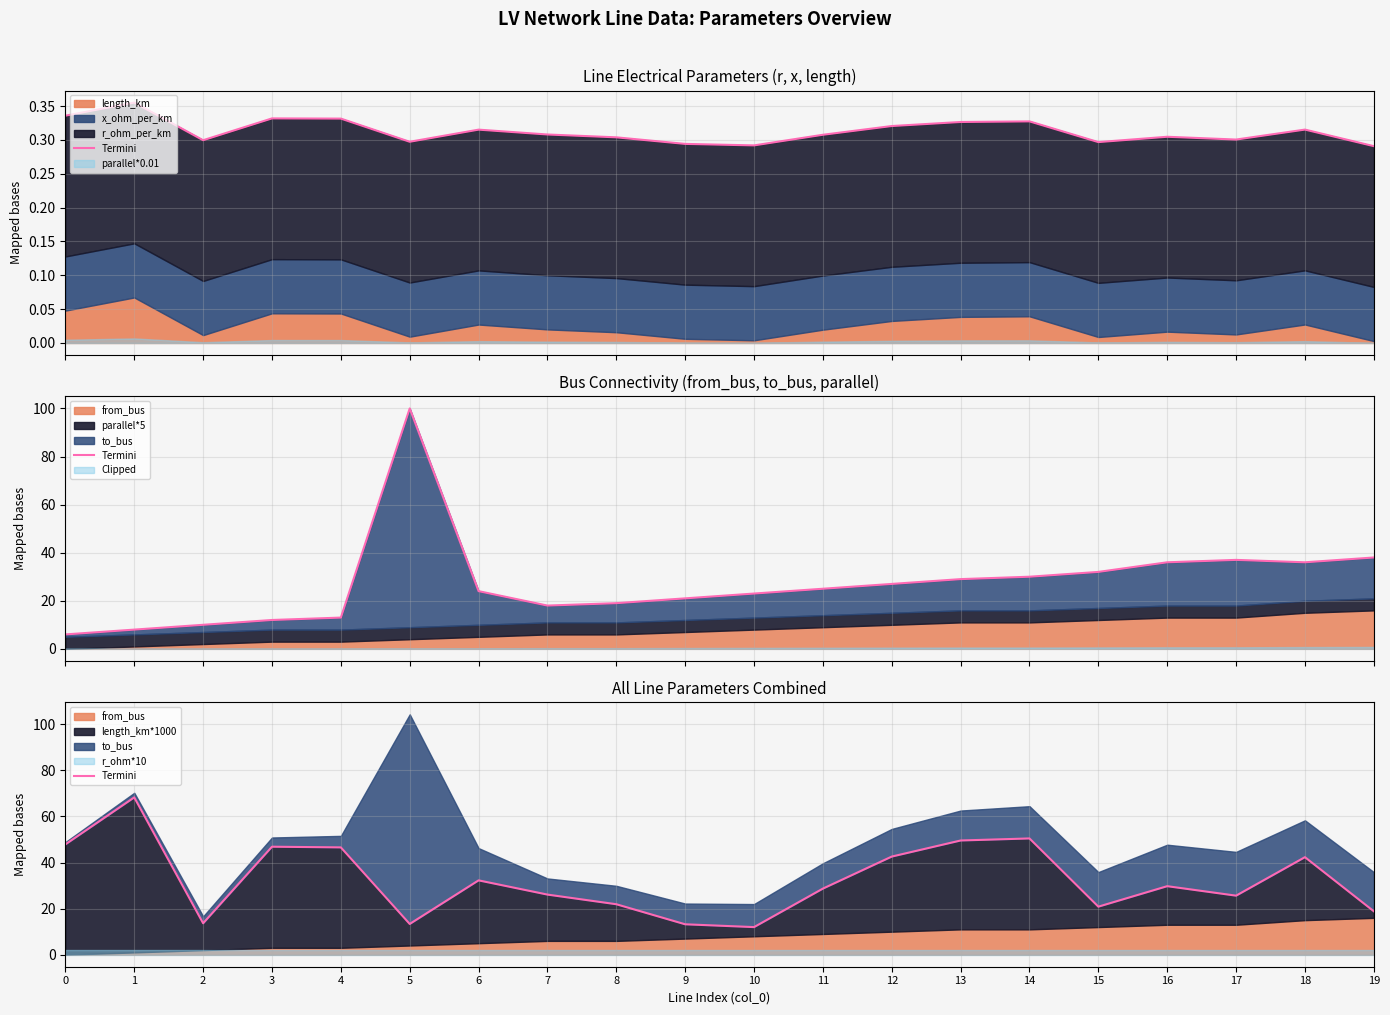

At which category does the data reach its first local peak?

1